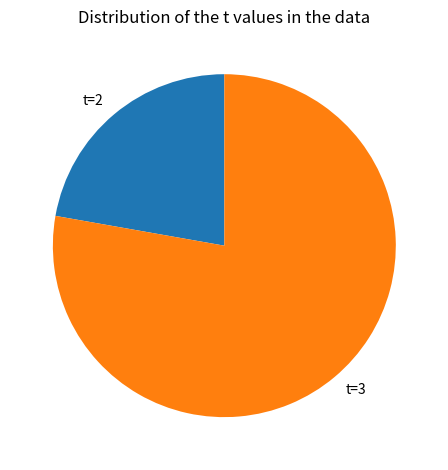

Is there a majority slice in this chart?

Yes